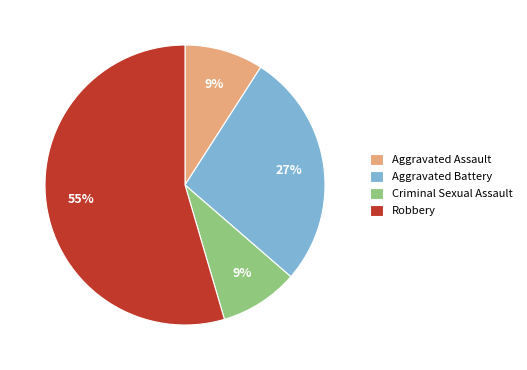

Which category has the biggest portion of the pie?

Robbery